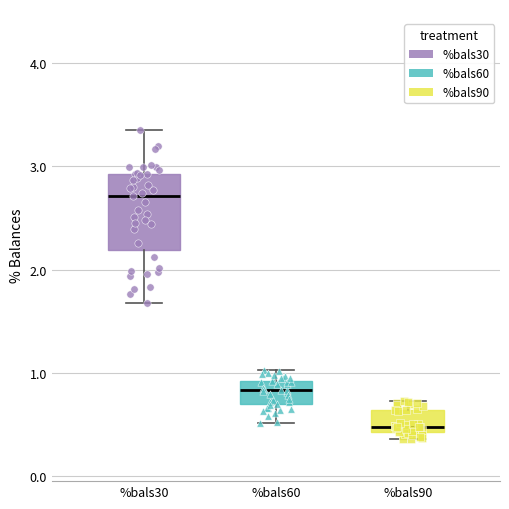

Where is the lower edge of the box for %bals90 on the y-axis? The values are not printed on the chart, so give them approximately, as read against the axis.

0.4